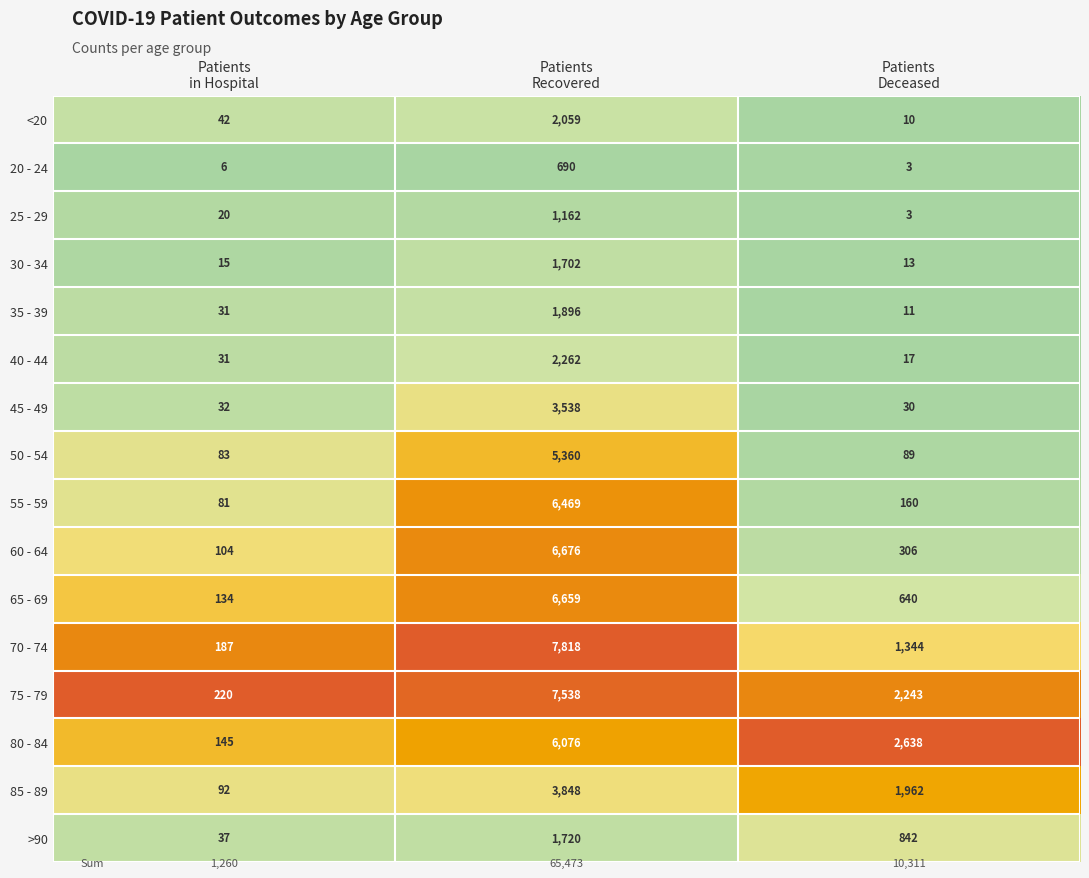

Which series has the largest total across all categories?

75 - 79